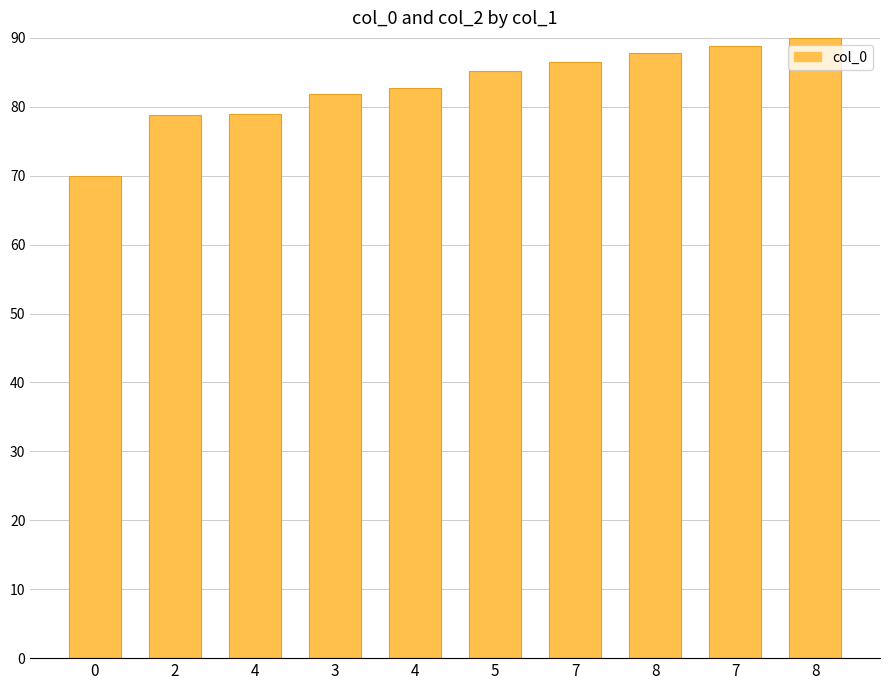

How many values are below 85?

5